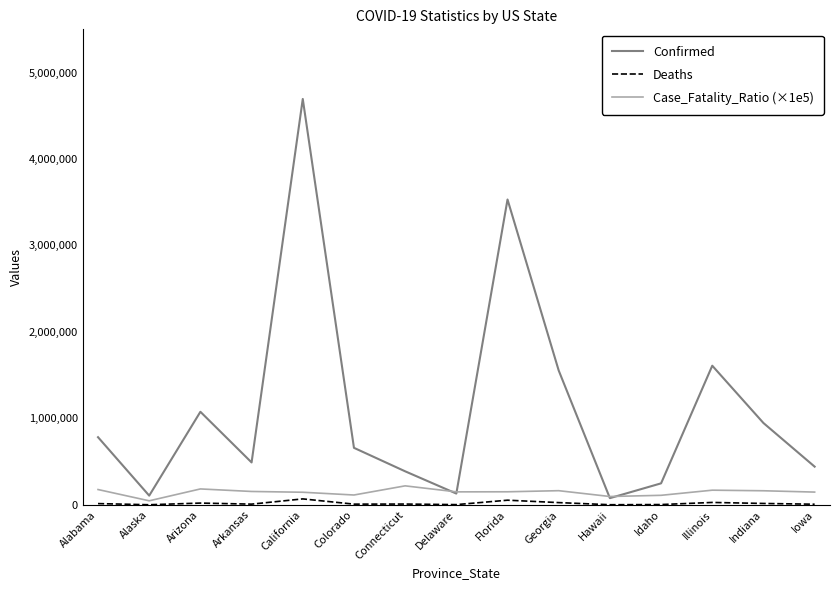

True or false: Confirmed and Deaths cross at least once.

False